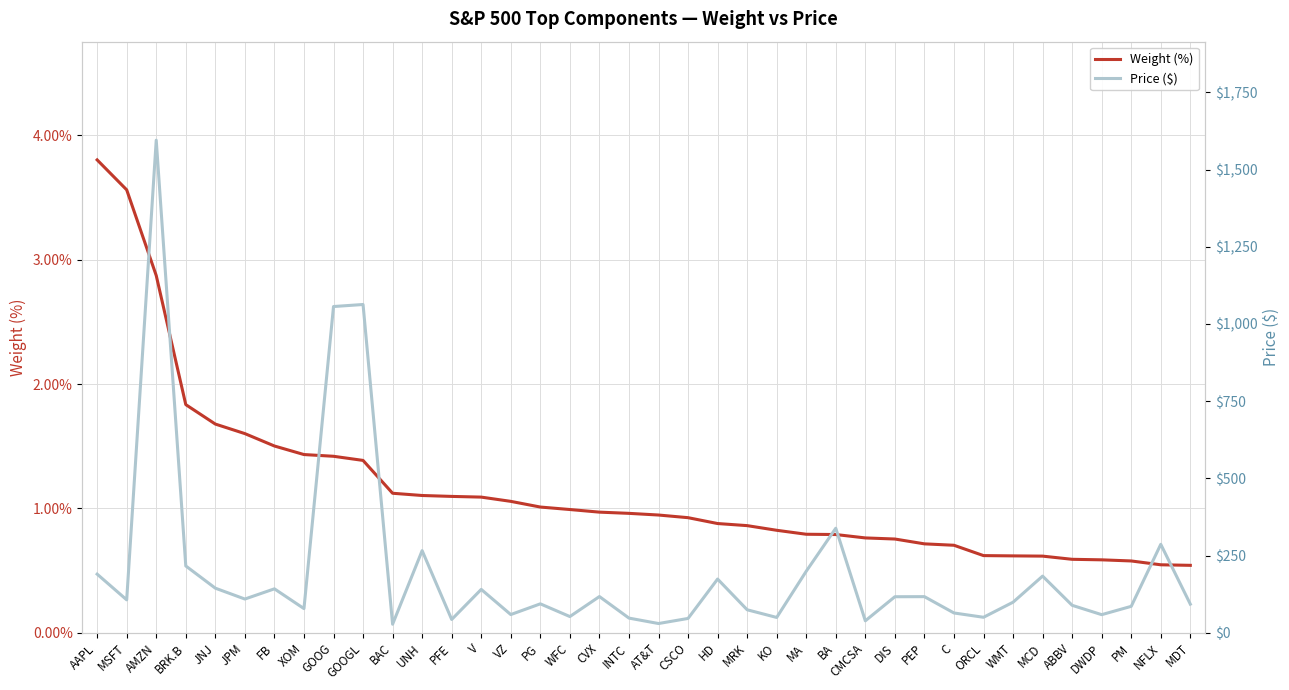

What is the label of the 37th point from the right?

MSFT